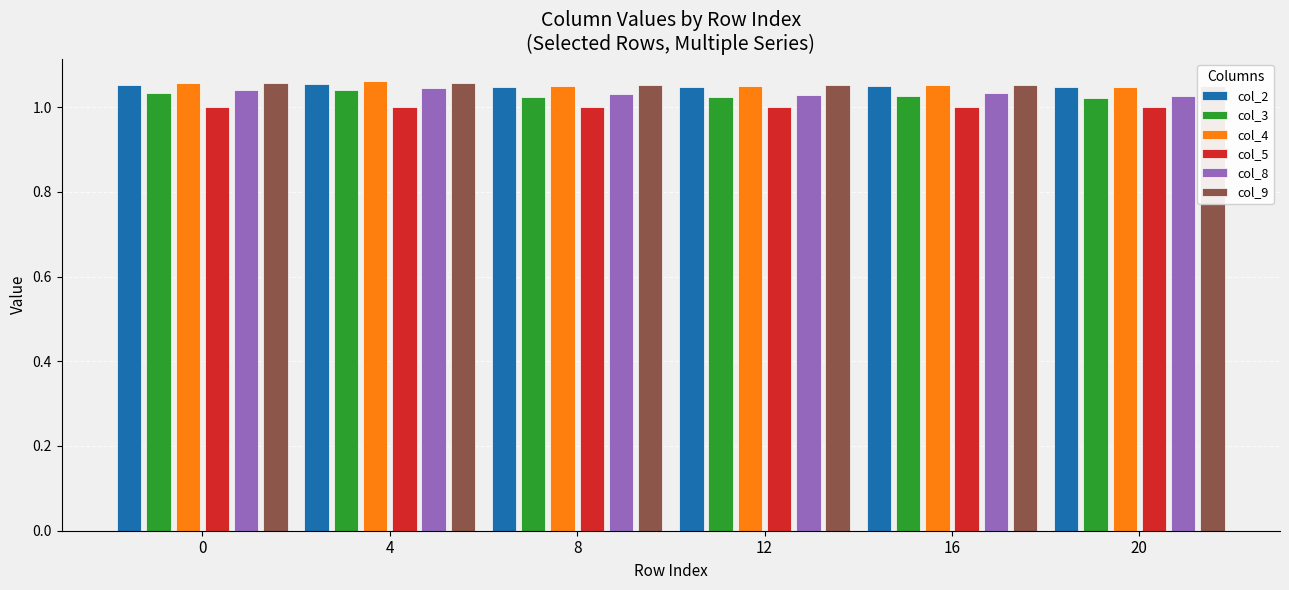

What is the value of the col_4 bar at the 4th from the left?

1.0